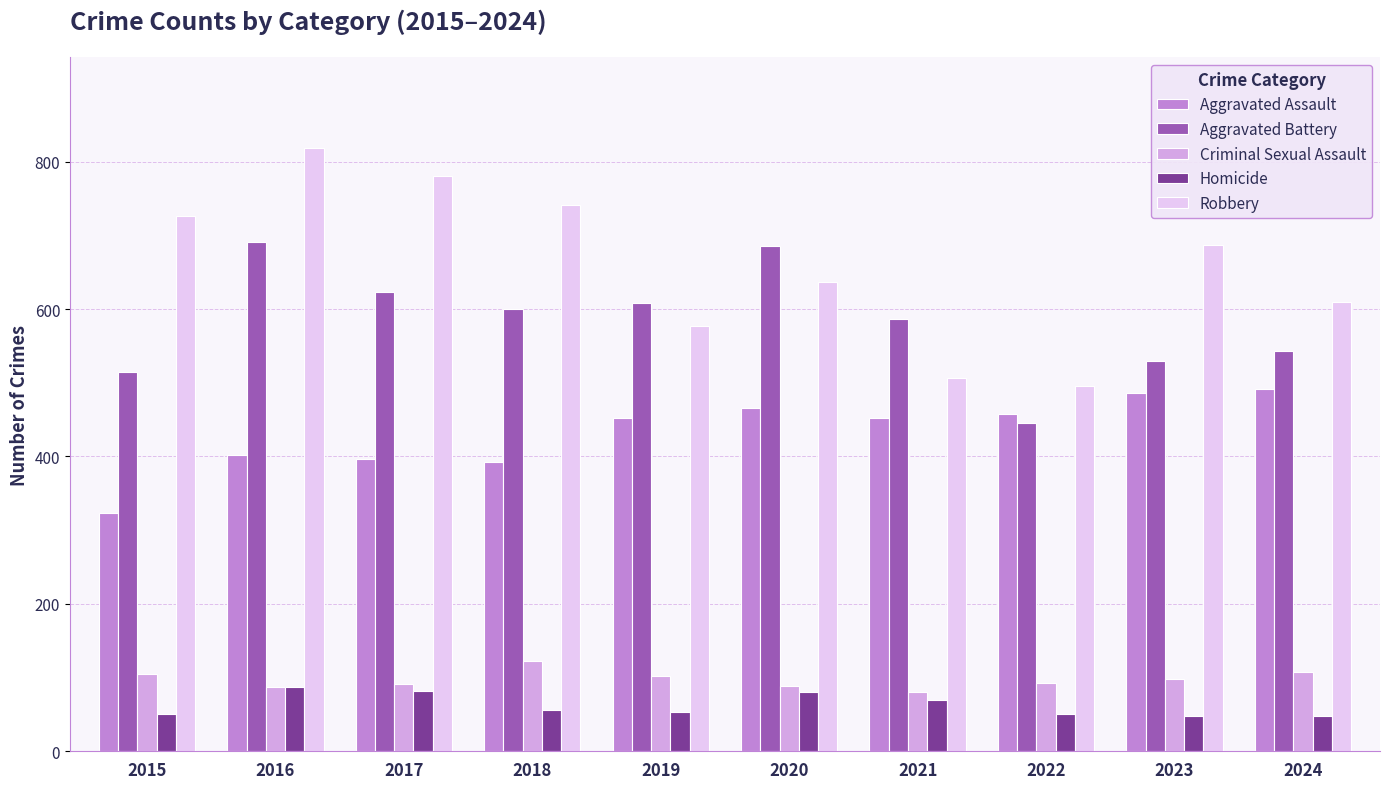

At which label is Homicide closest to 67?

2021